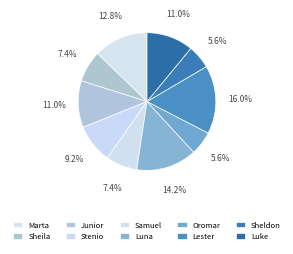

To the nearest percent, what percentage of the pie is Luke?

11%